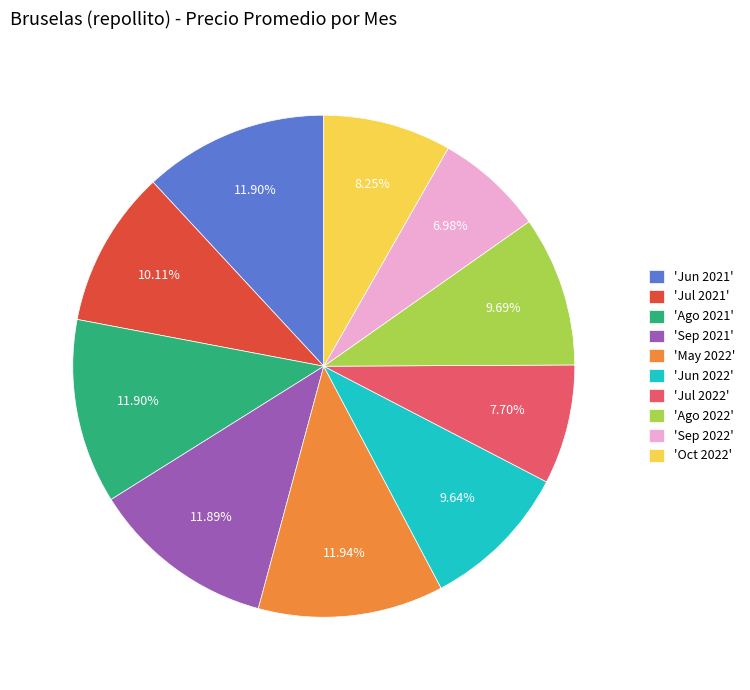

Which slice is the smallest?

'Sep 2022'